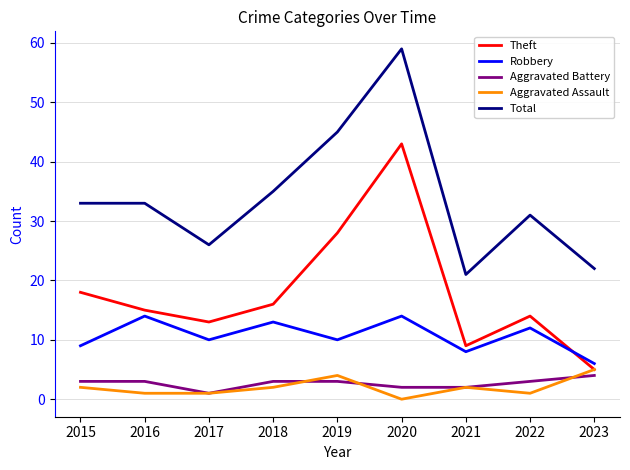

What is the maximum value for Robbery?

14